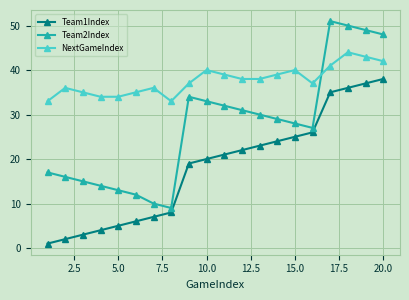

Rank the series by their average value, from lowest to highest.

Team1Index, Team2Index, NextGameIndex